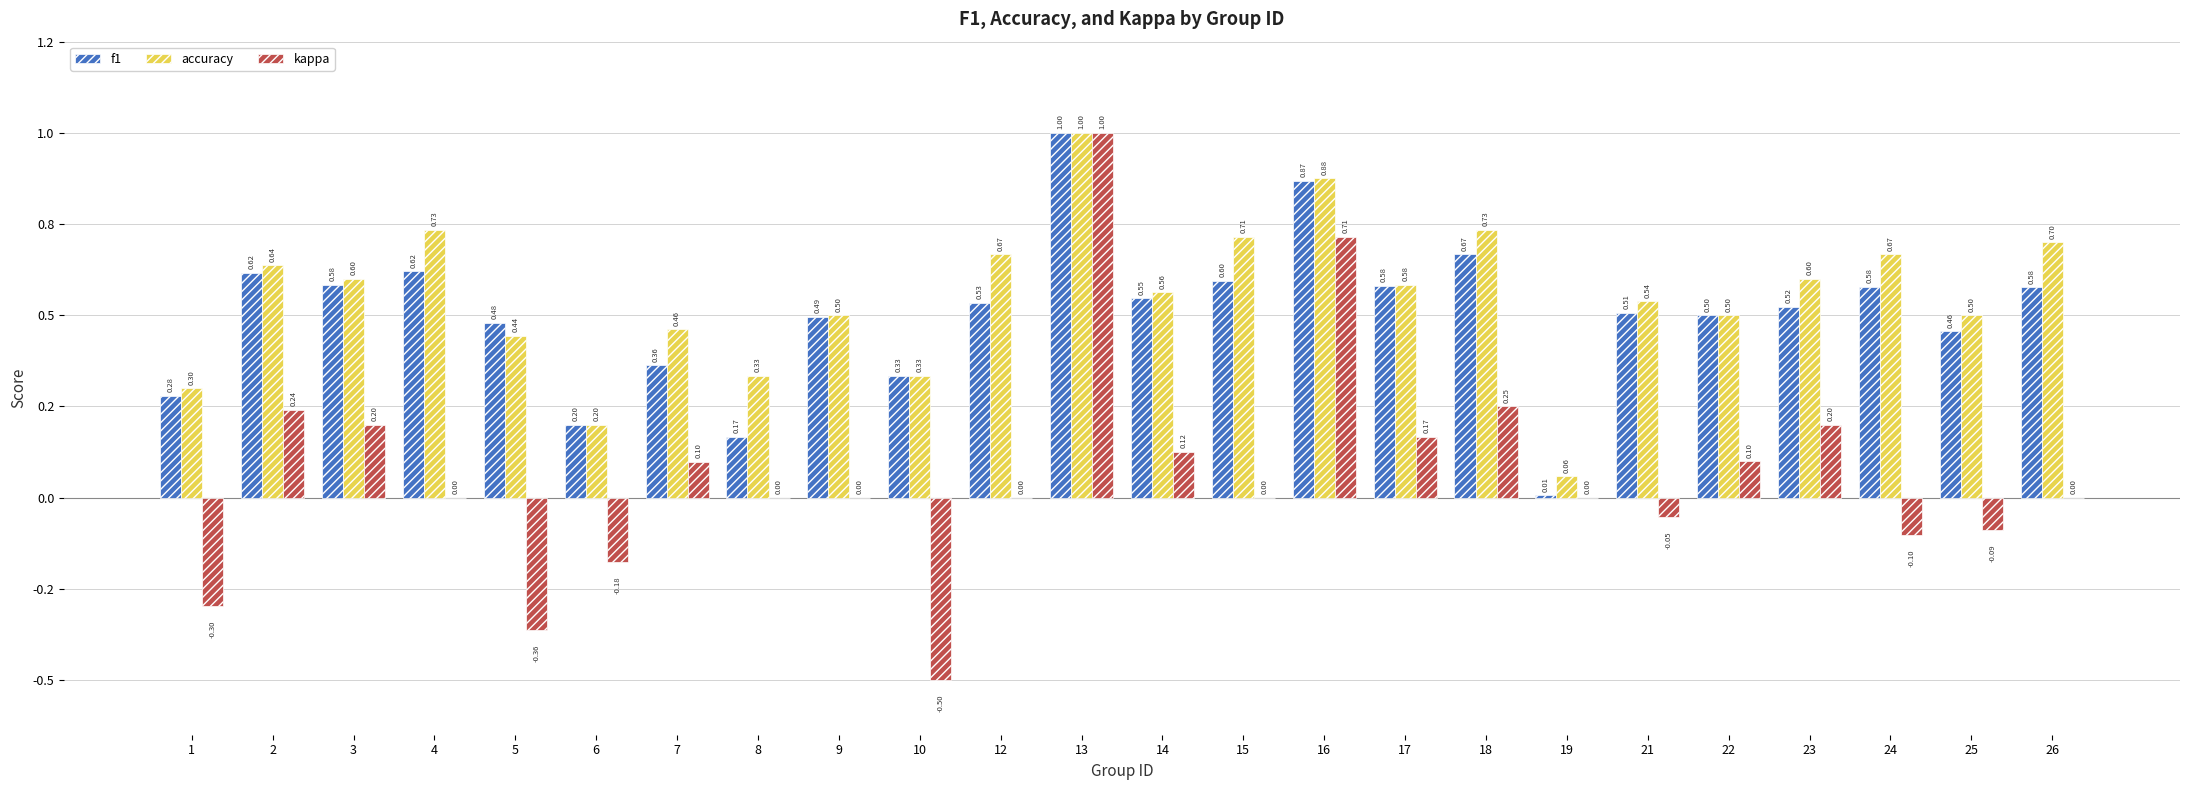

Are the bars horizontal?

No